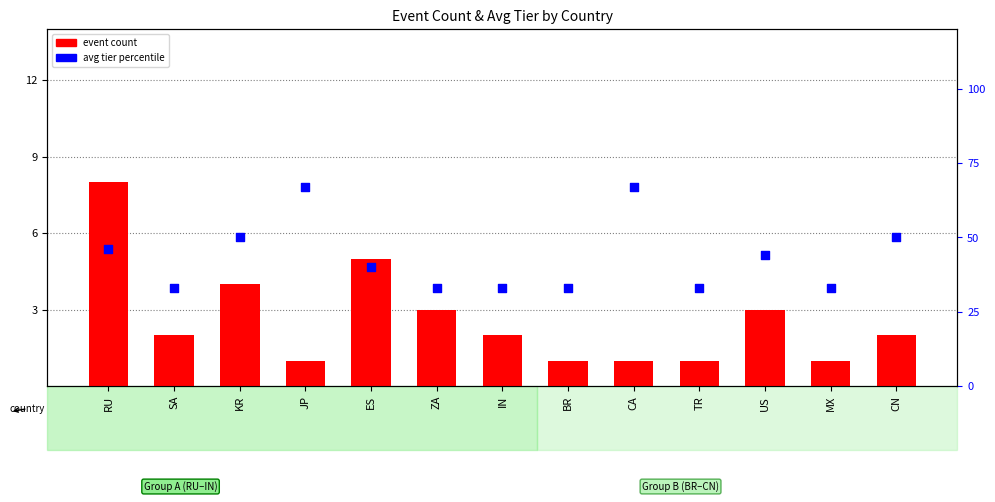

Which series has the widest spread of Y values?

avg tier percentile